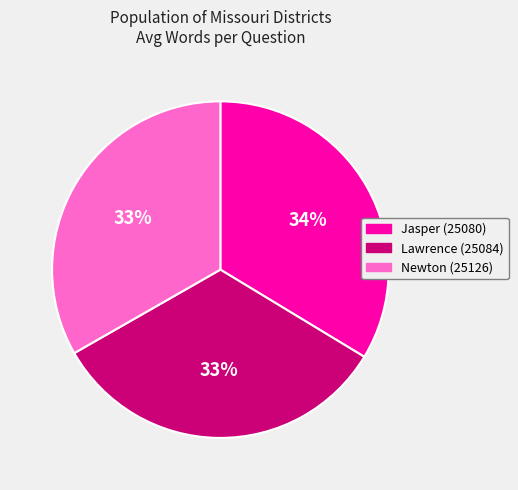

Between Lawrence (25084) and Jasper (25080), which is larger?

Jasper (25080)